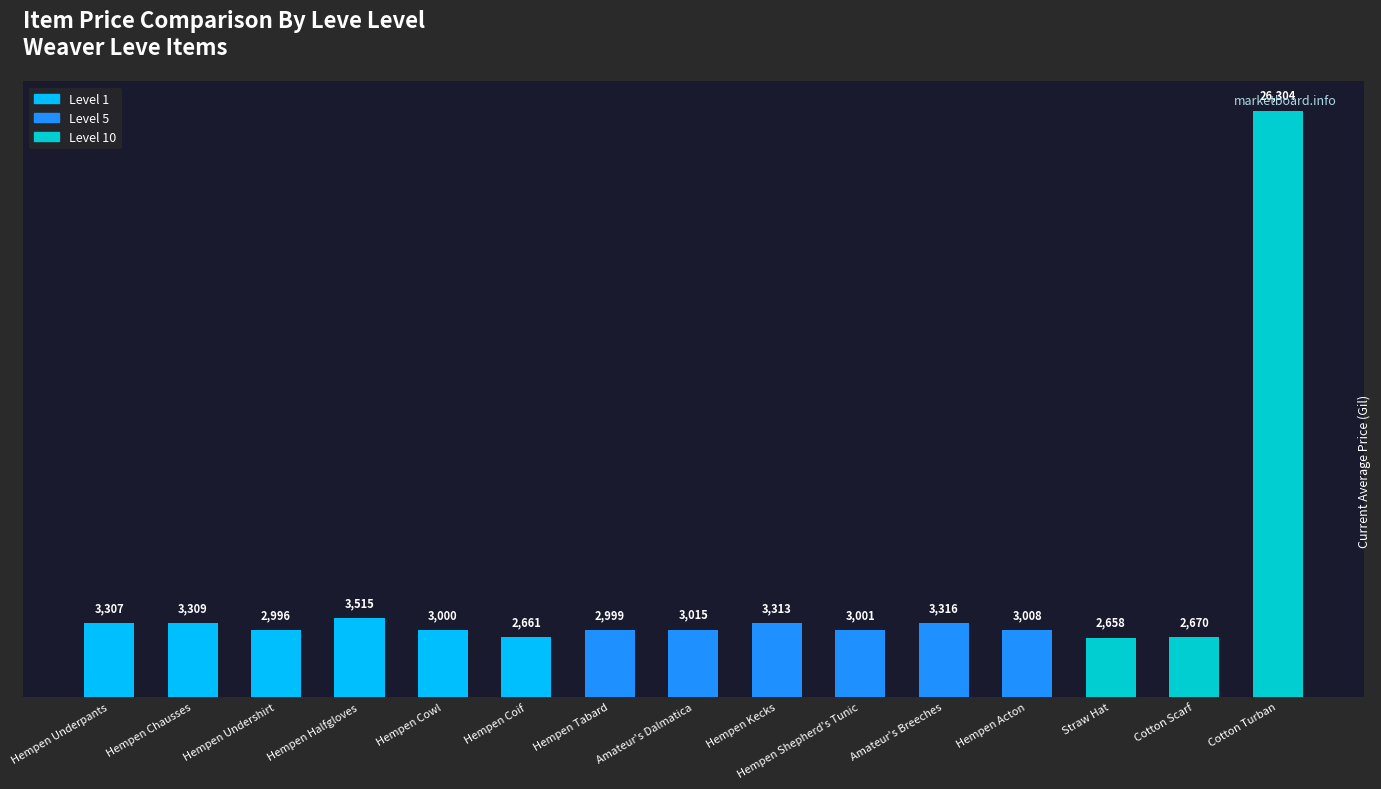

At which label does the data first exceed 3008?

Hempen Underpants